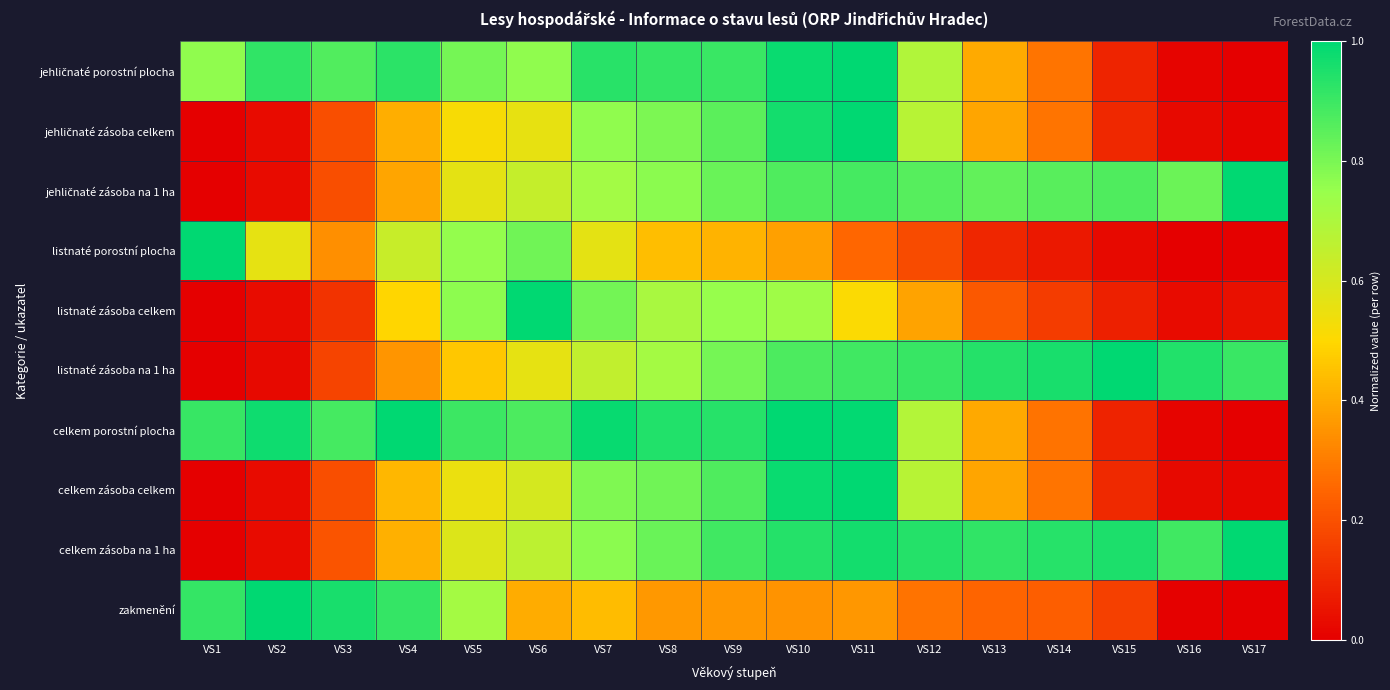

What is the total value across all series at VS2?

3.6